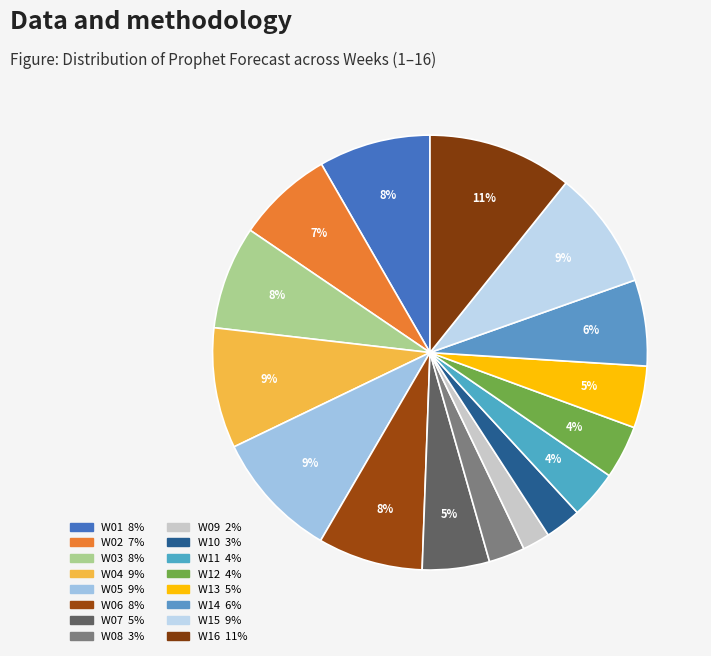

Count the number of slices in the pie.

16